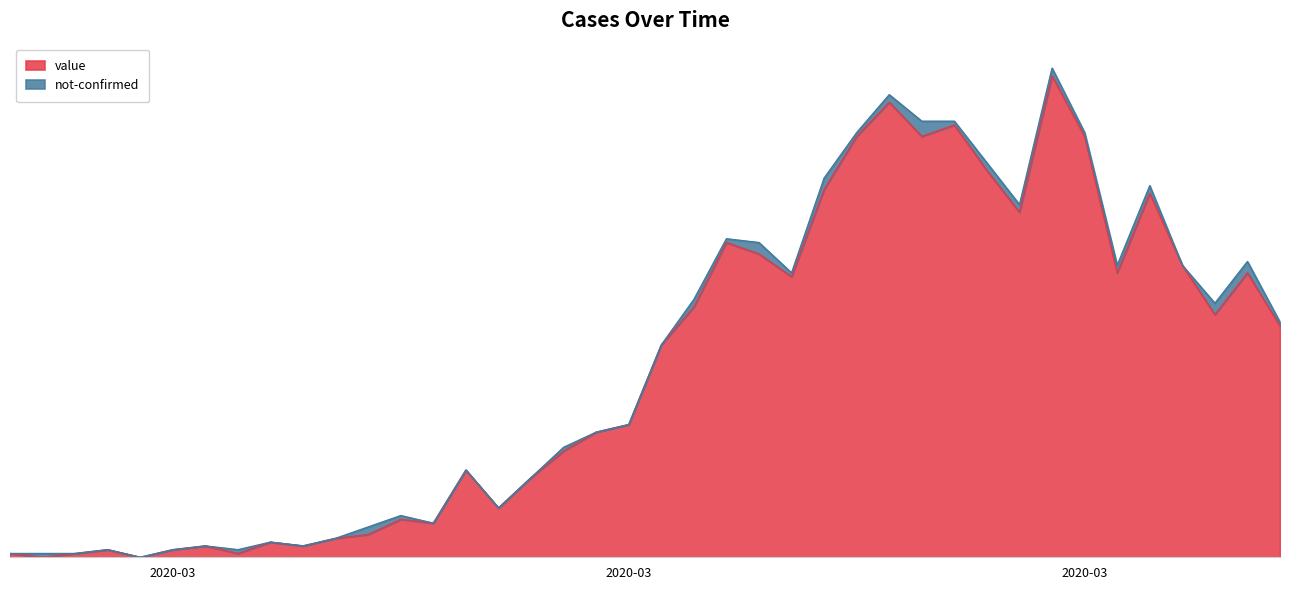

Does the chart have visible grid lines?

No